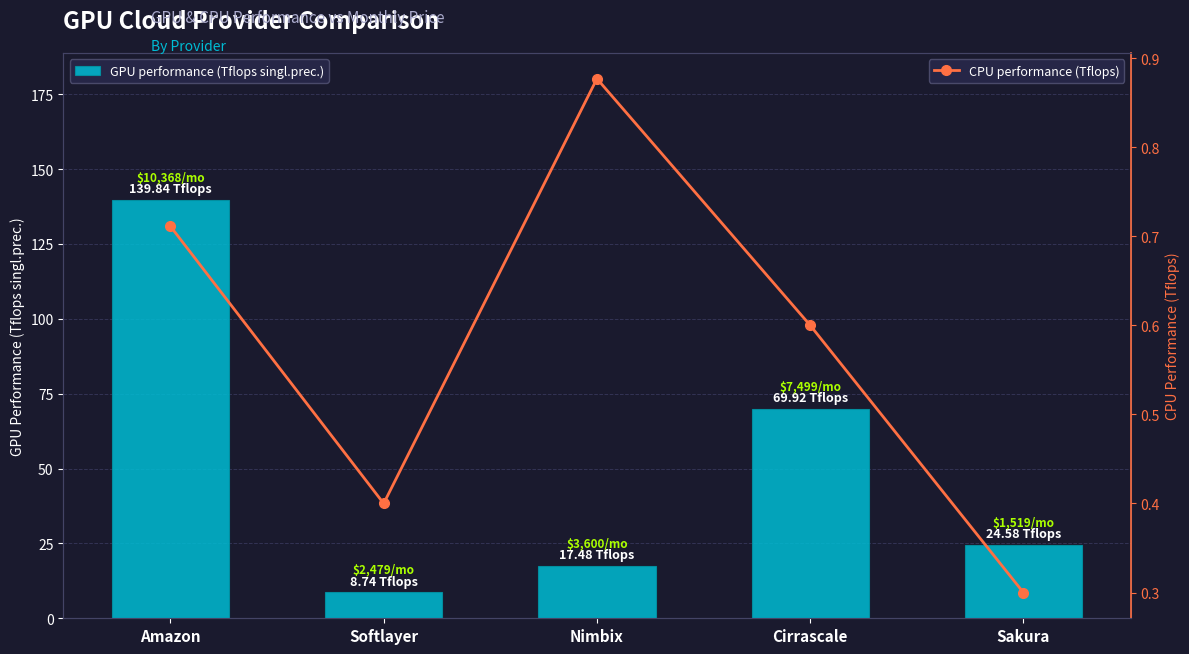

Reading left to right, transcribe all the data shown in this chart.

GPU performance (Tflops singl.prec.): Amazon=139.8	Softlayer=8.7	Nimbix=17.5	Cirrascale=69.9	Sakura=24.6
CPU performance (Tflops): Amazon=0.7	Softlayer=0.4	Nimbix=0.9	Cirrascale=0.6	Sakura=0.3